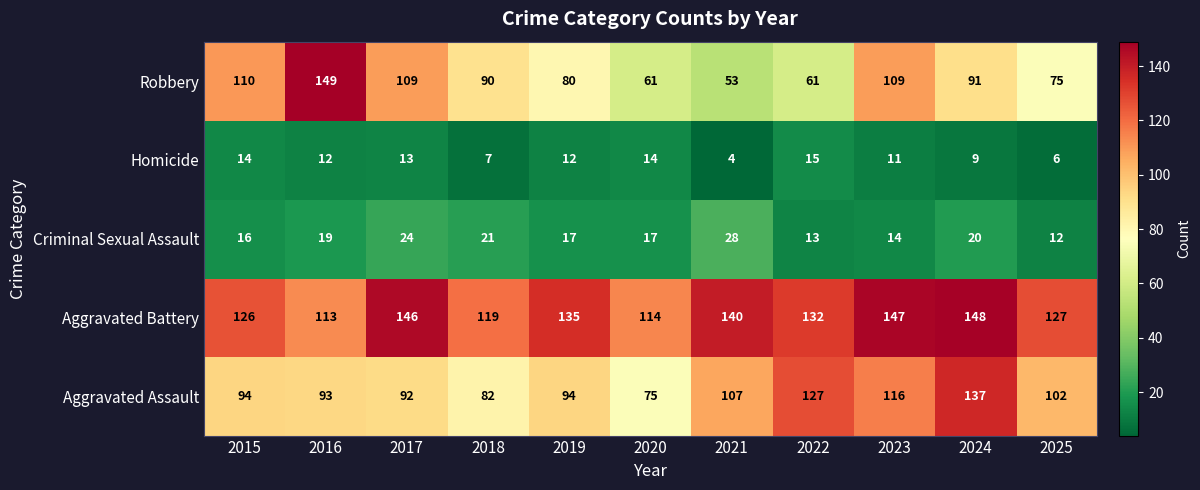

Is the value of Homicide at 2020 greater than the value of Criminal Sexual Assault at 2020?

No